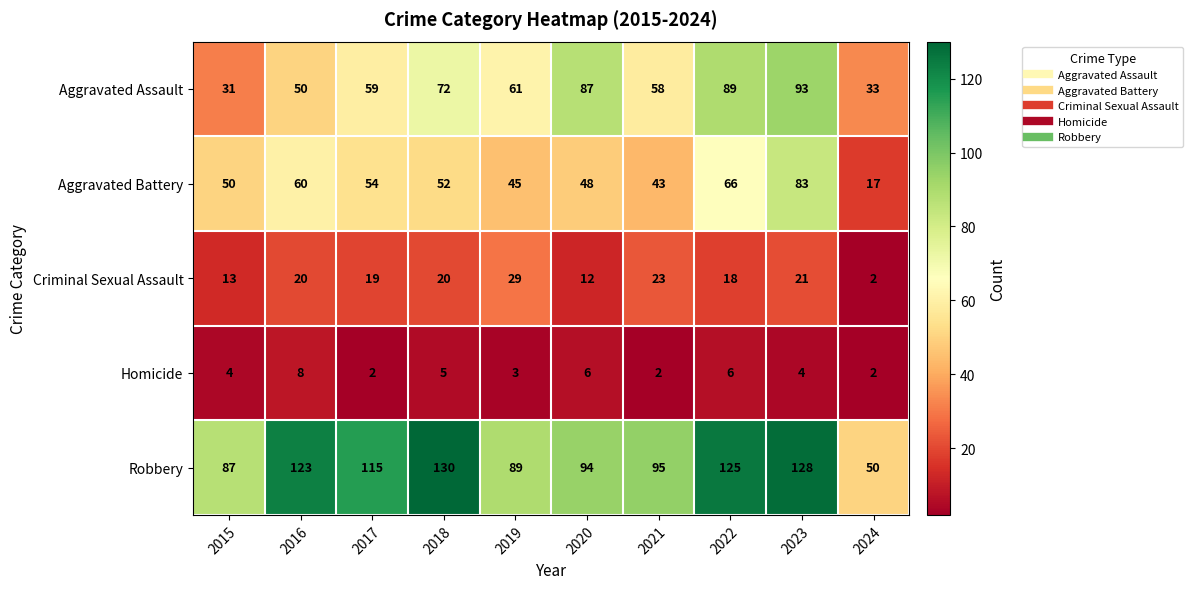

Count the number of data series in this chart.

5